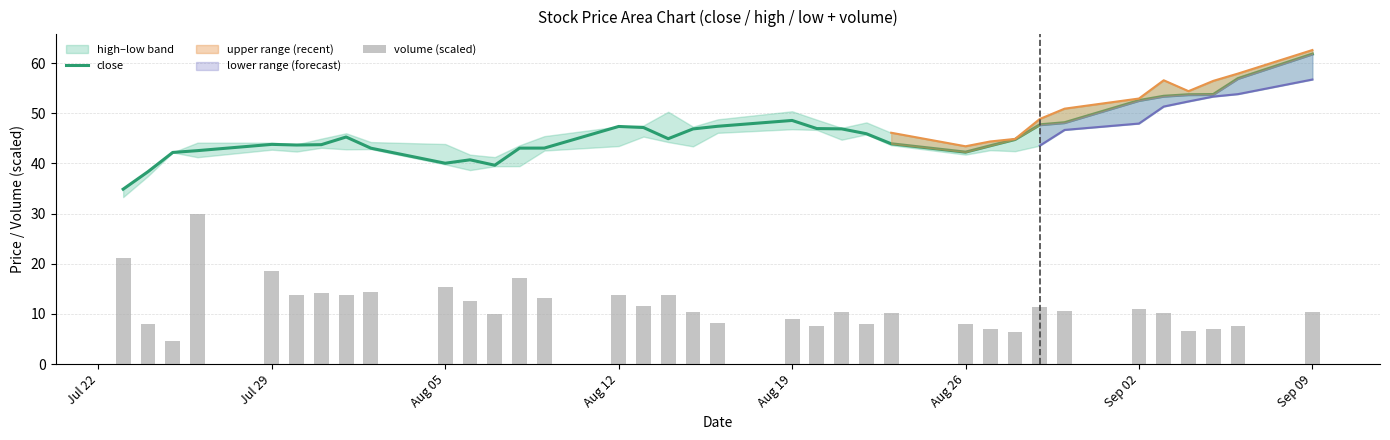

Does the chart contain any negative values?

No